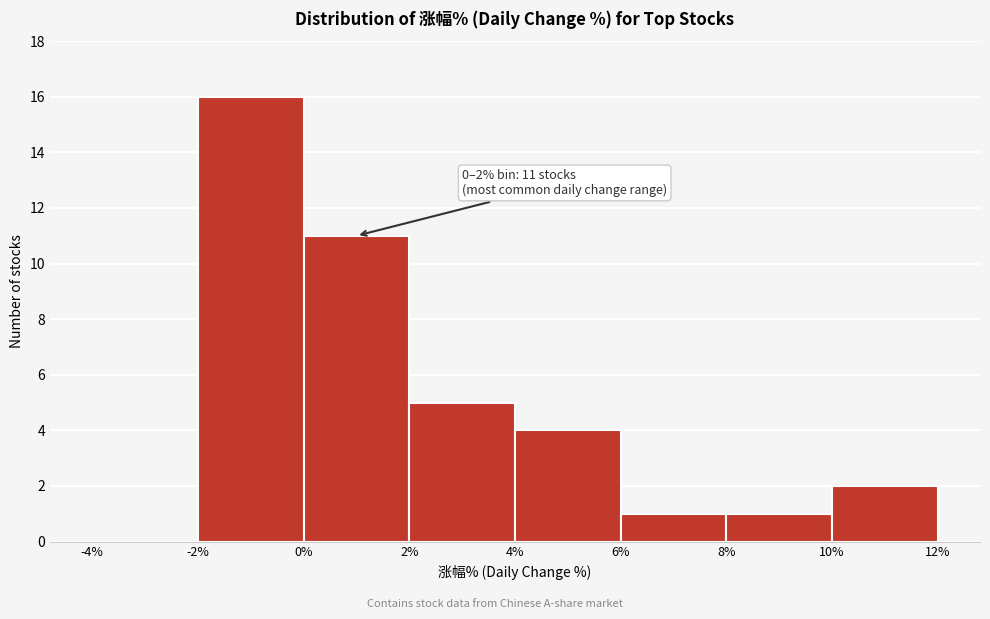

Over which range of the x-axis is the bar tallest?

-2% to 0%